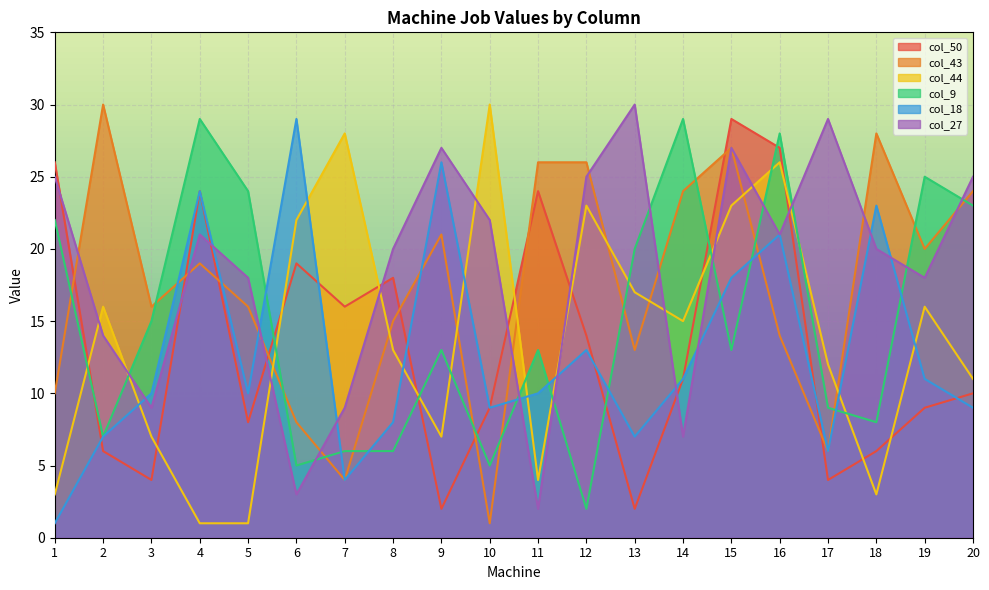

What is the value of the col_44 point at the 4th from the left?

1